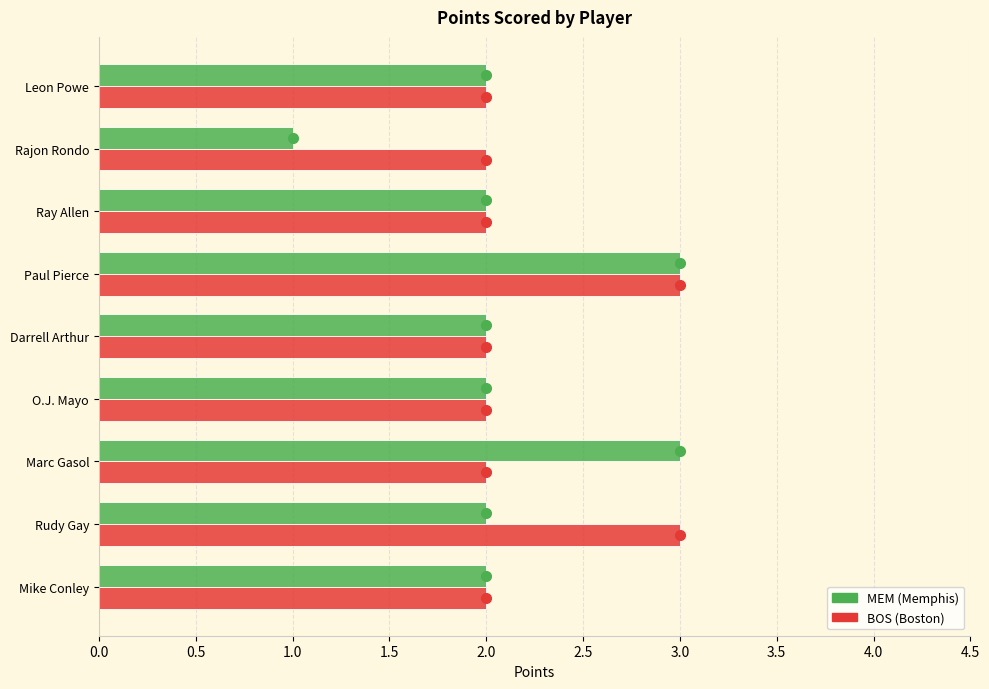

At which category is the sum across all series the highest?

Paul Pierce